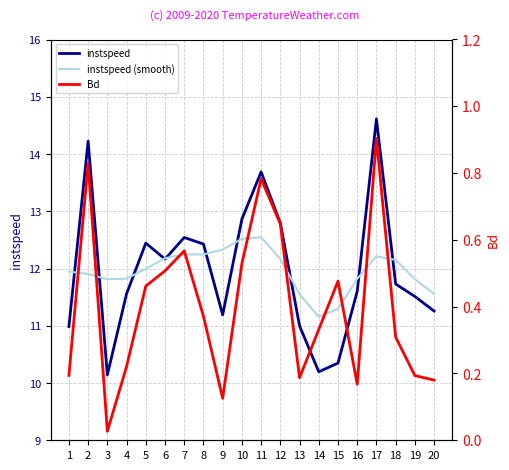

True or false: Bd has a value of 0.9 at 7.

False